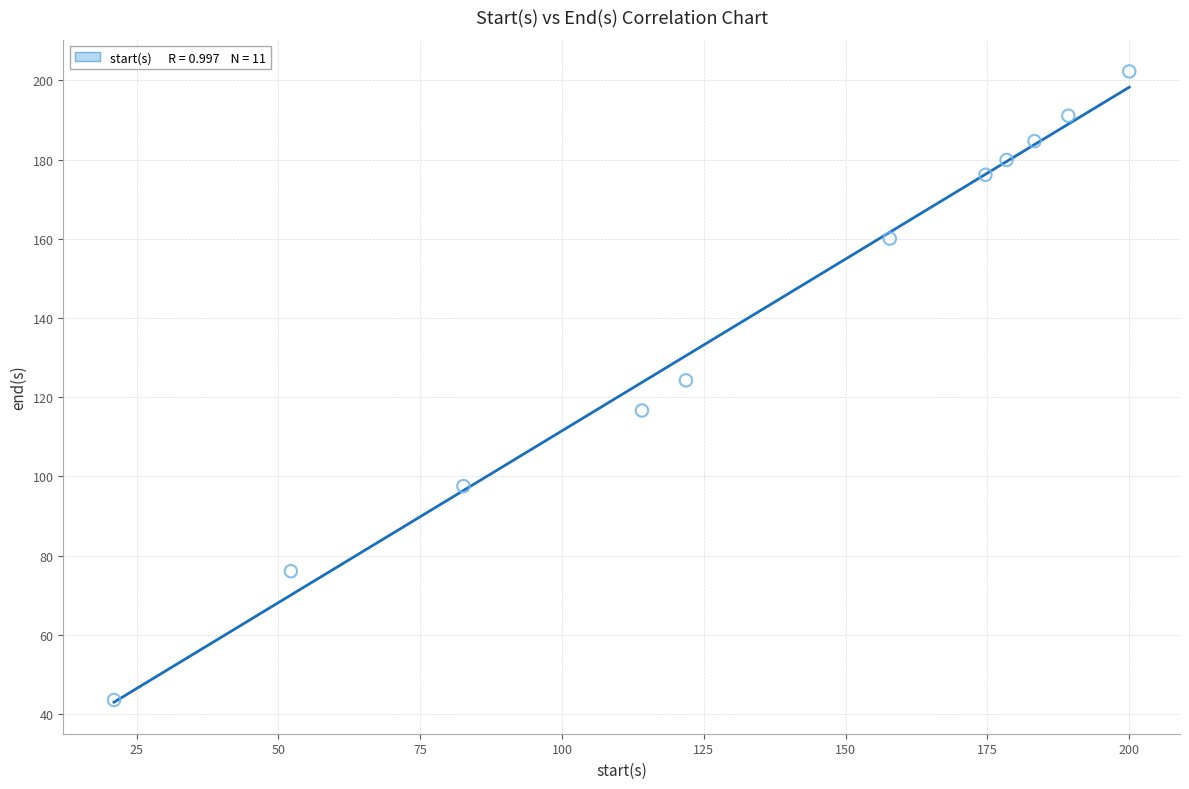

What Y value in the scatter plot is closest to 122?

124.2